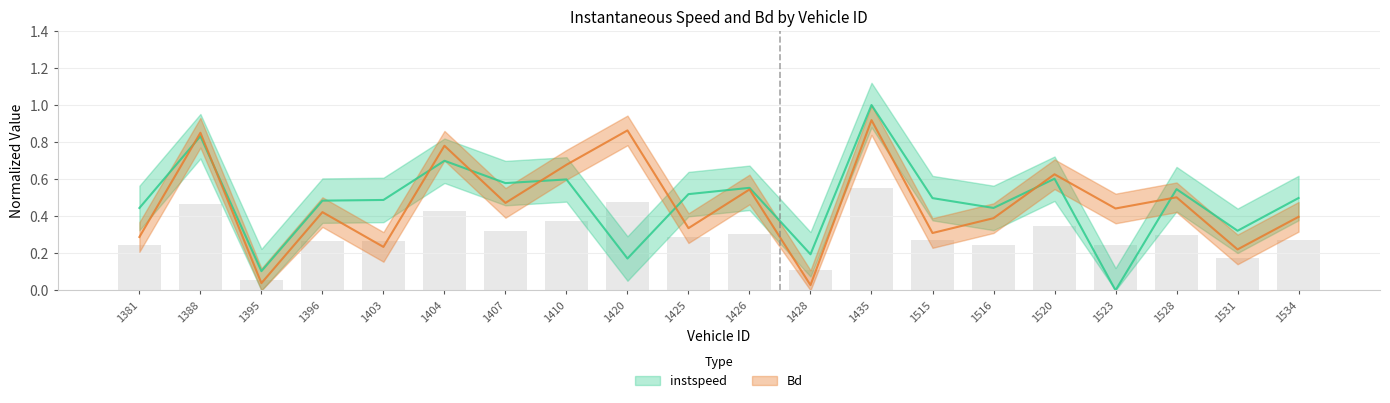

Does the chart contain any negative values?

No